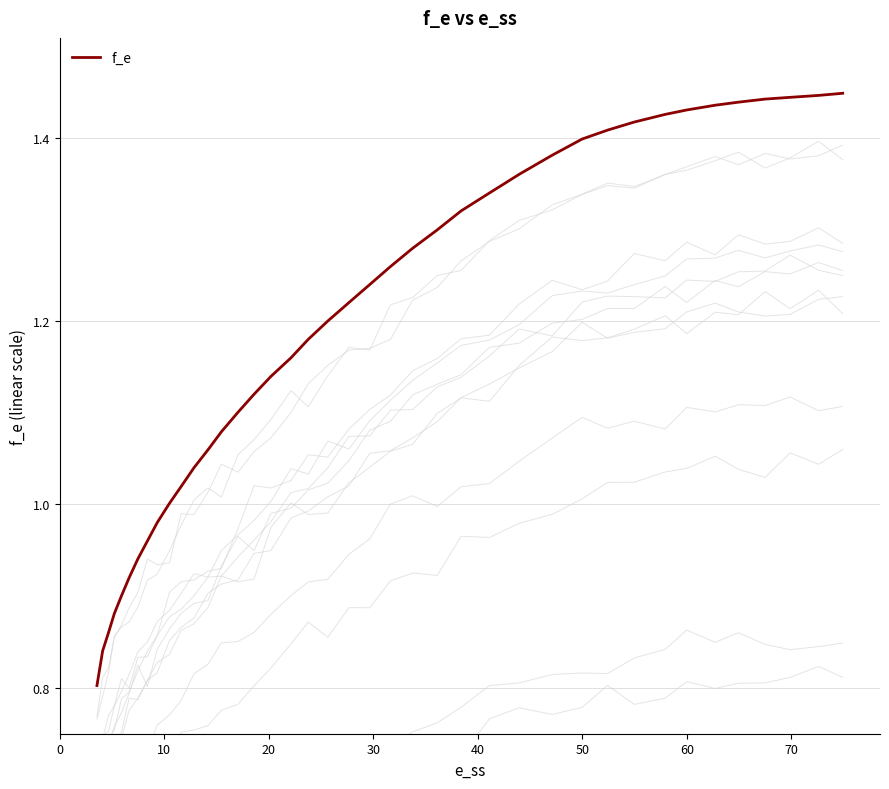

Reading left to right, extract all data points from this chart.

0.8	0.8	0.9	0.9	0.9	0.9	0.9	1.0	1.0	1.0	1.0	1.0	1.1	1.1	1.1	1.1	1.1	1.2	1.2	1.2	1.2	1.2	1.3	1.3	1.3	1.3	1.3	1.4	1.4	1.4	1.4	1.4	1.4	1.4	1.4	1.4	1.4	1.4	1.4	1.4